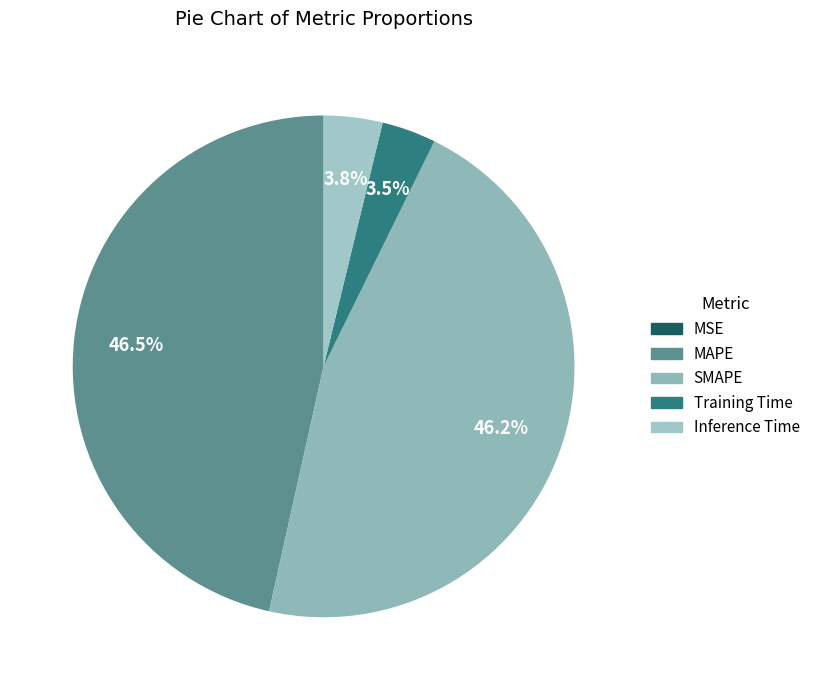

To the nearest percent, what is the difference between the Training Time and SMAPE slice percentages?

43%